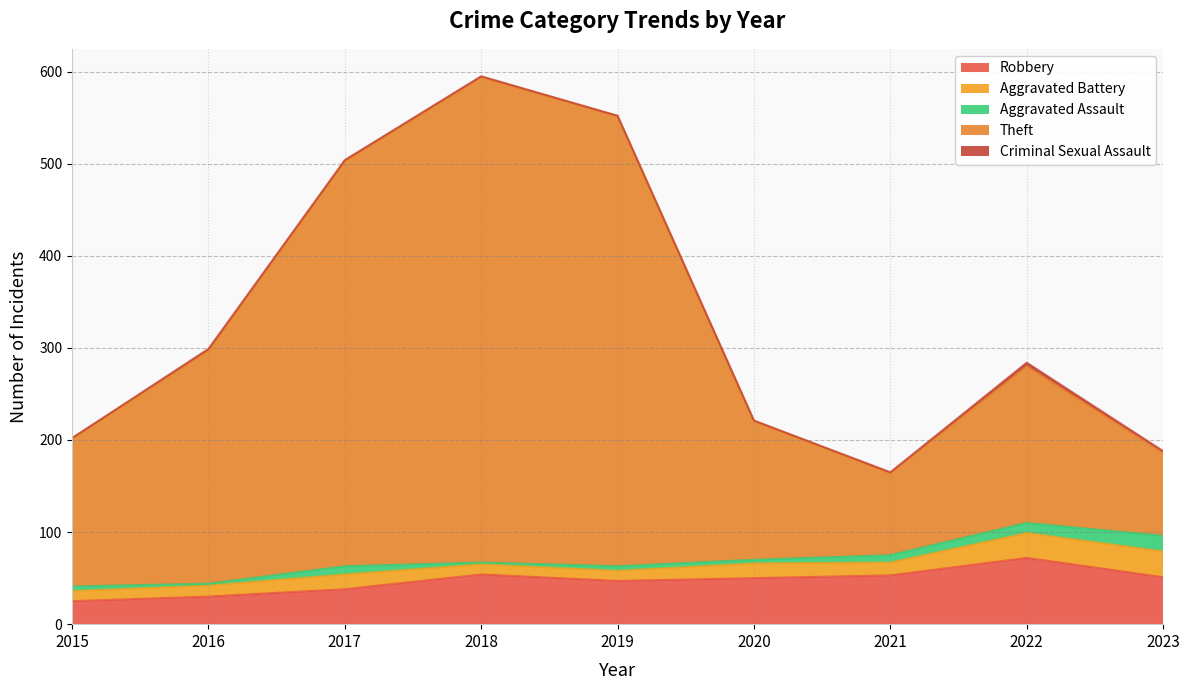

The value of Aggravated Battery at 2018 is 16. True or false?

False